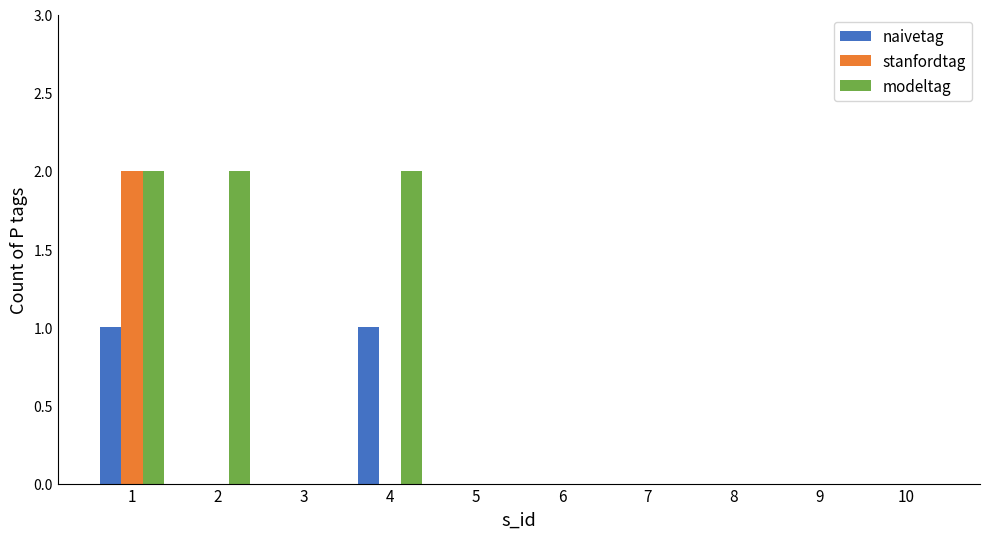

Which series has the largest total across all categories?

modeltag